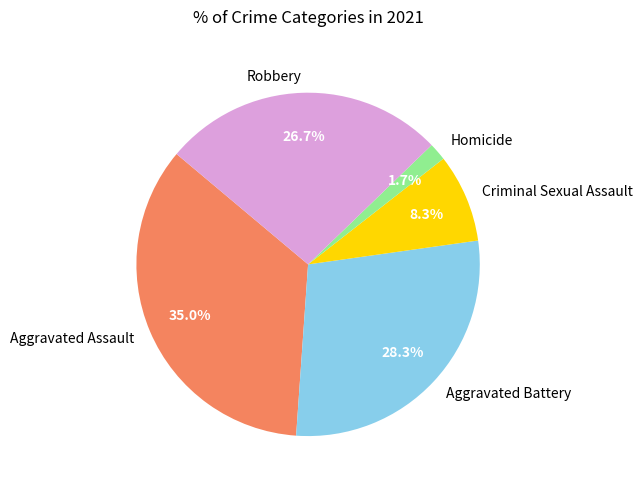

Which category has the smallest portion of the pie?

Homicide